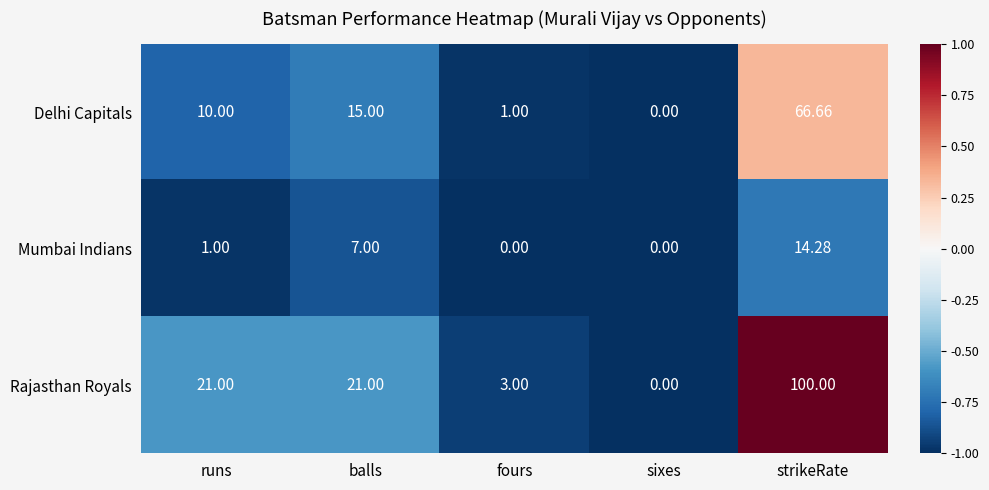

At which label is Delhi Capitals closest to 33?

balls